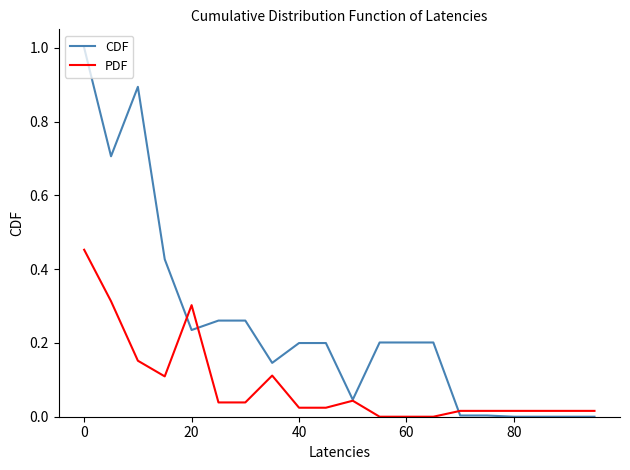

Which series has the widest spread of values?

CDF